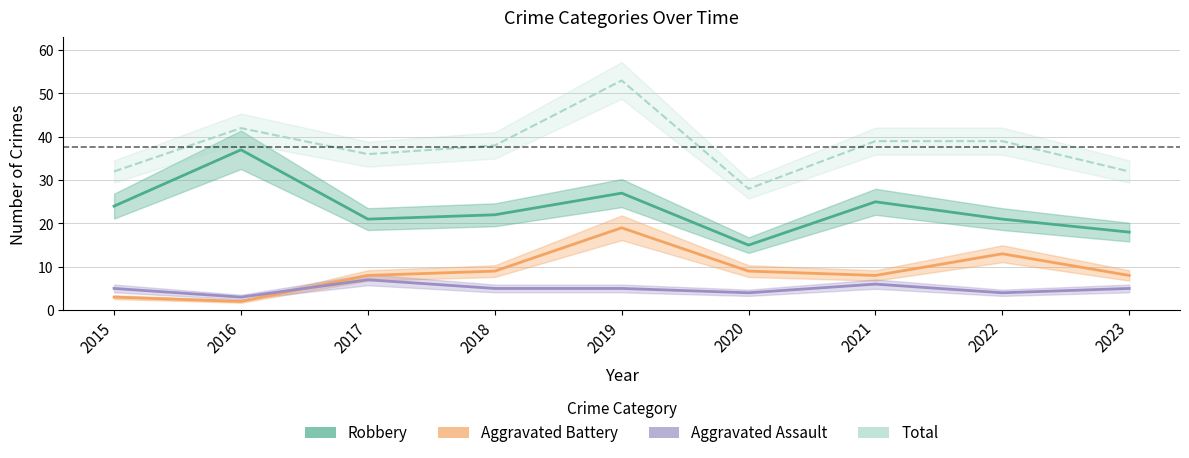

Reading left to right, list all the values displayed in this chart.

Robbery: 2015=24	2016=37	2017=21	2018=22	2019=27	2020=15	2021=25	2022=21	2023=18
Aggravated Battery: 2015=3	2016=2	2017=8	2018=9	2019=19	2020=9	2021=8	2022=13	2023=8
Aggravated Assault: 2015=5	2016=3	2017=7	2018=5	2019=5	2020=4	2021=6	2022=4	2023=5
Total: 2015=32	2016=42	2017=36	2018=38	2019=53	2020=28	2021=39	2022=39	2023=32